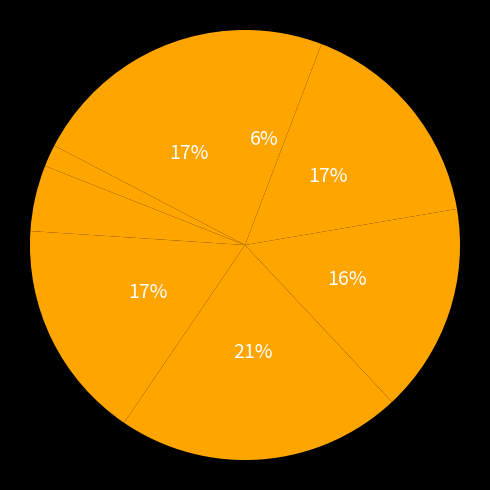

How many segments does this pie chart have?

8